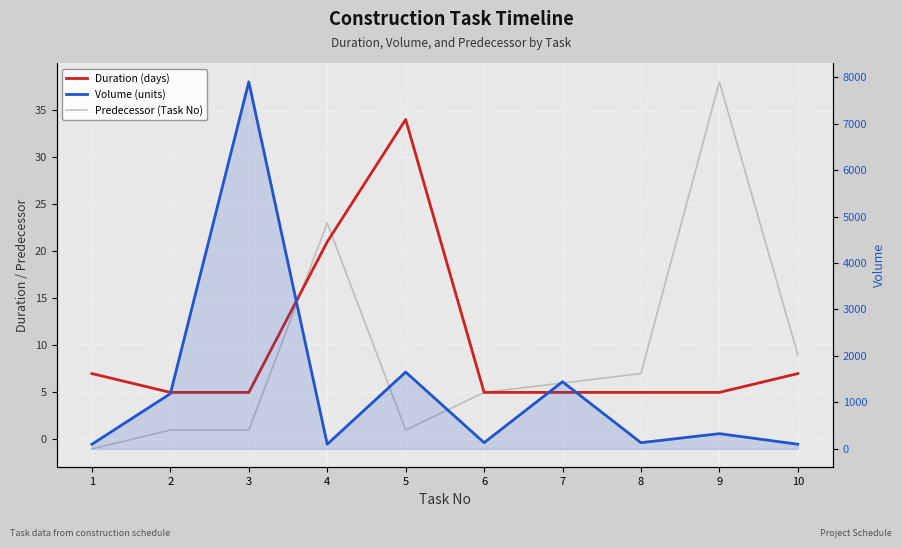

Where is the first local maximum for Predecessor (Task No)?

4